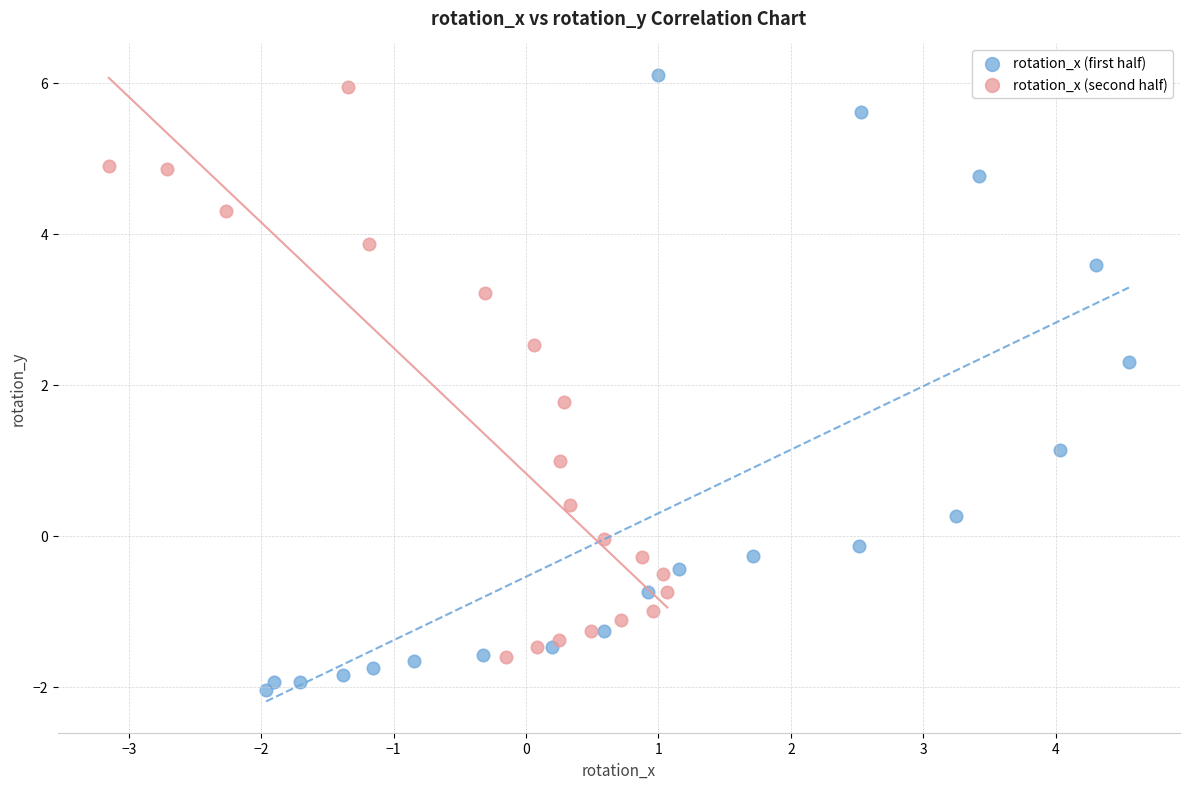

Which series reaches the maximum Y coordinate?

rotation_x (first half)